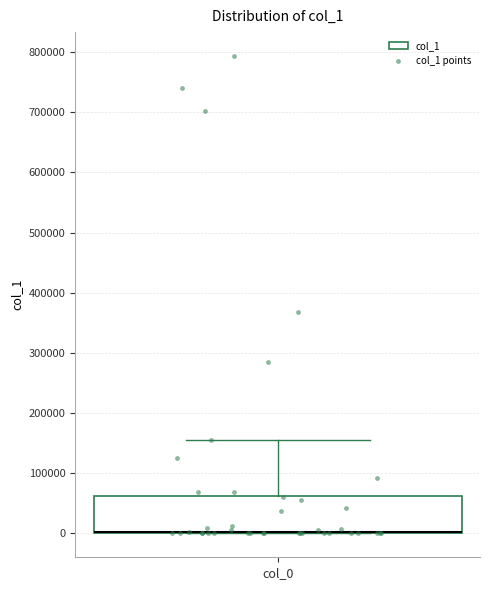

Read this box plot against the y-axis: the position of the median line, the range covered by the box, and the ends of both whiskers. The values are not printed on the chart, so give them approximately, as read against the axis.

median 0 (drawn on the box's lower edge), box 0 to 60000, whiskers 0 to 160000